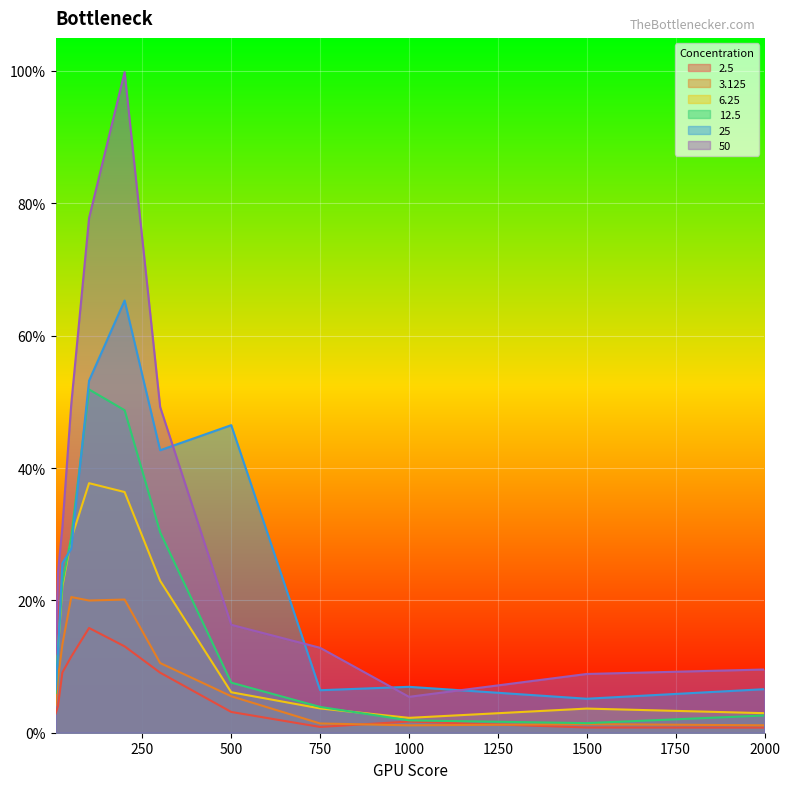

Does the chart display data point markers on the line(s)?

No